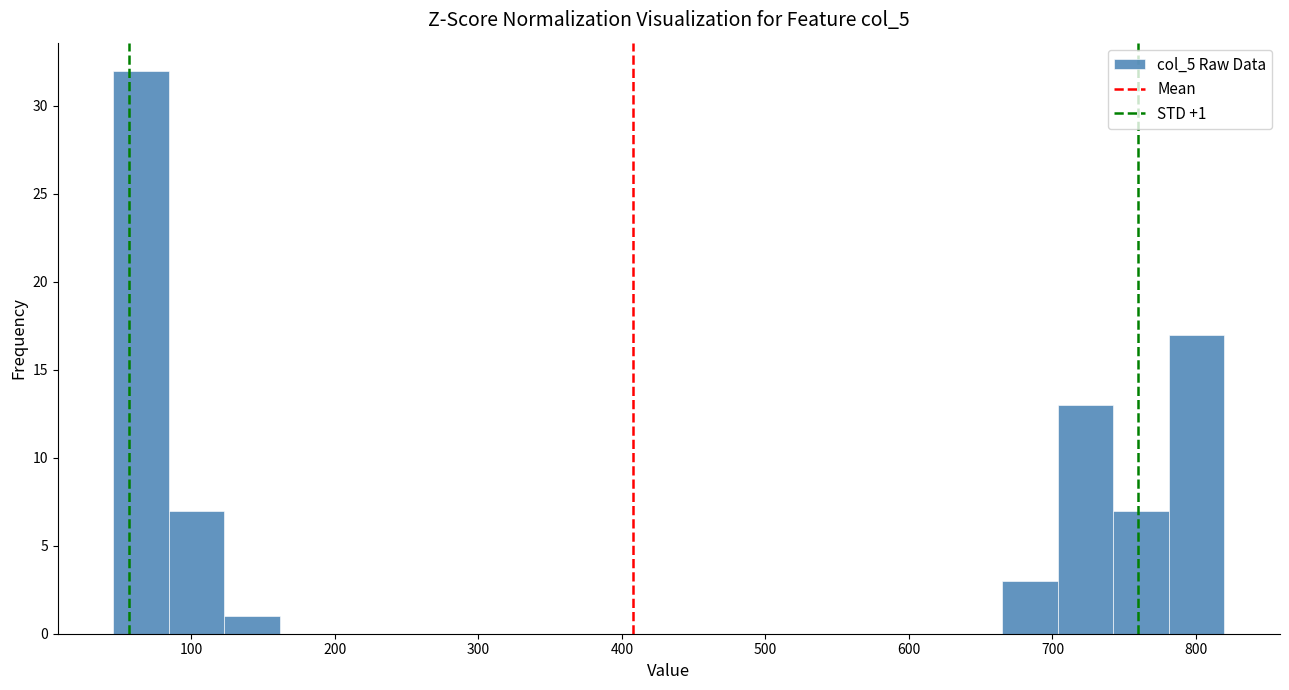

Around what value on the x-axis is the tallest bar? Give the approximate position of its centre, as read against the axis.

70